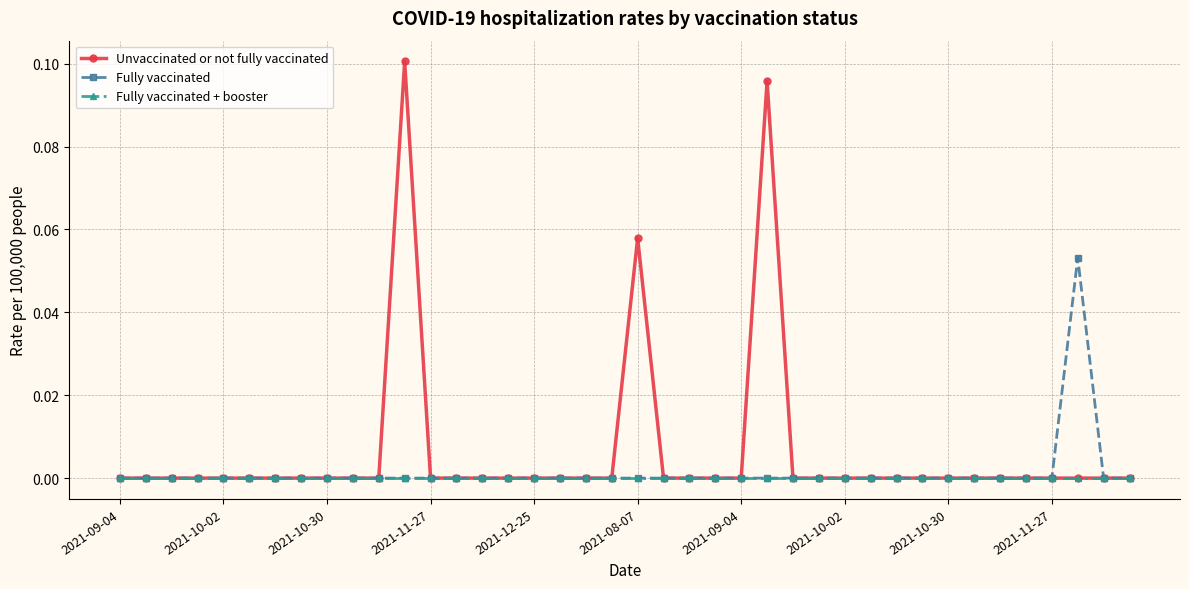

Rank the series by their maximum value, from lowest to highest.

Fully vaccinated + booster, Fully vaccinated, Unvaccinated or not fully vaccinated